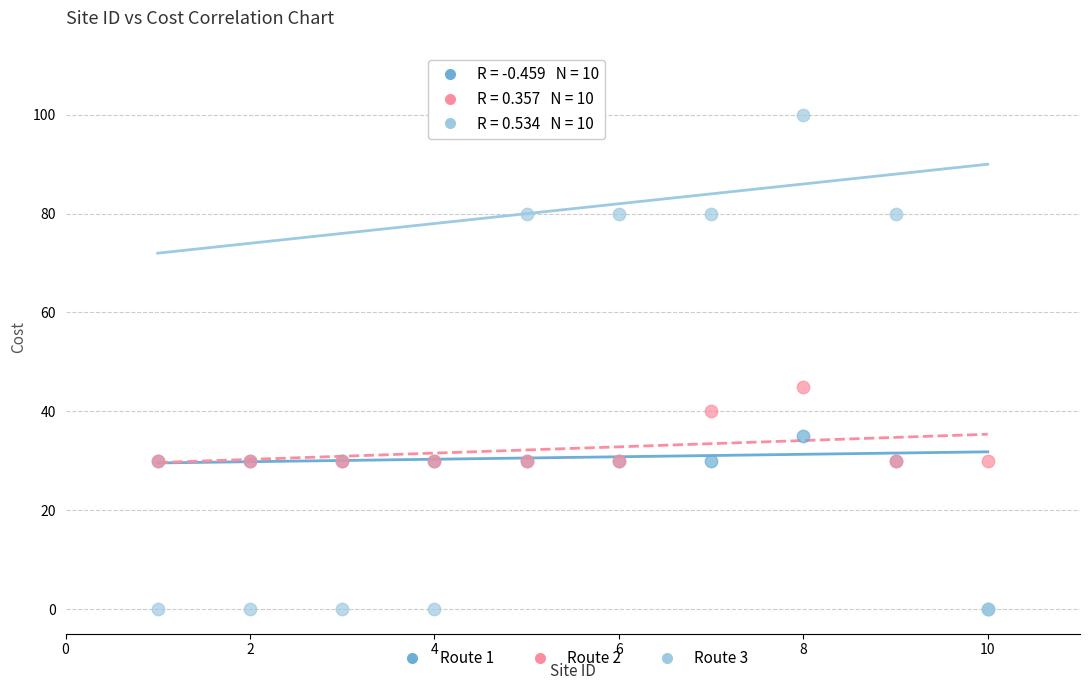

Across all series, what Y value is closest to 50?

45